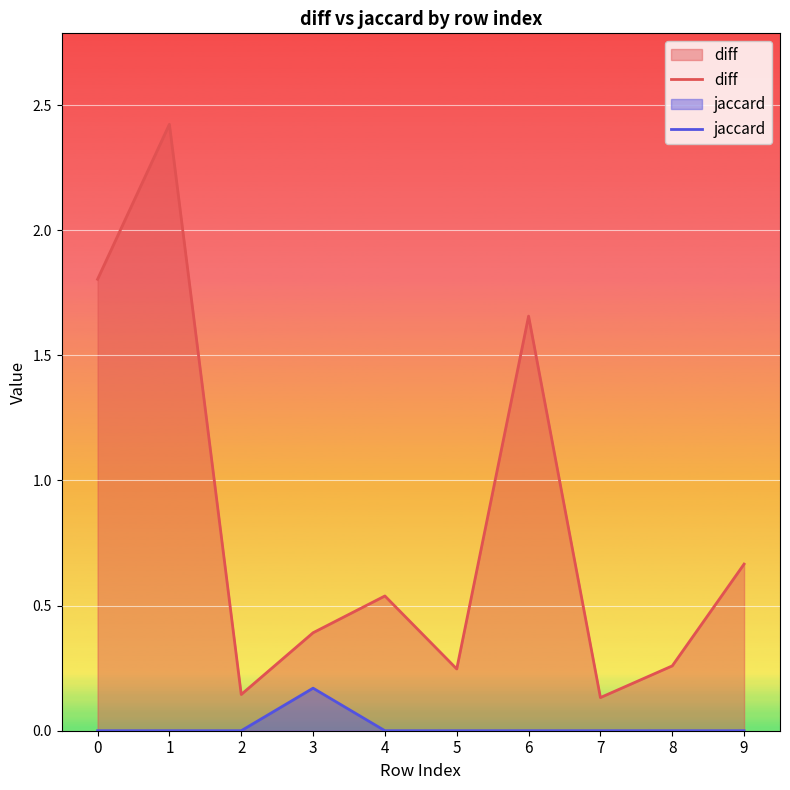

What is the greatest value displayed?

2.4